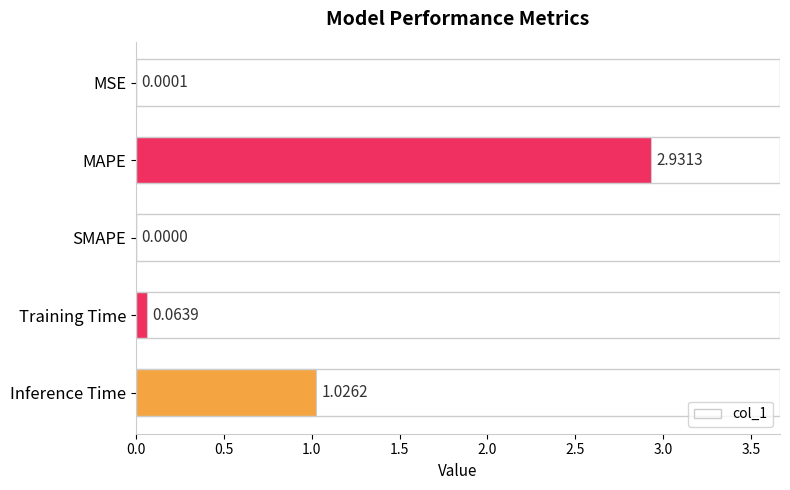

At which label is the value closest to 1?

Inference Time